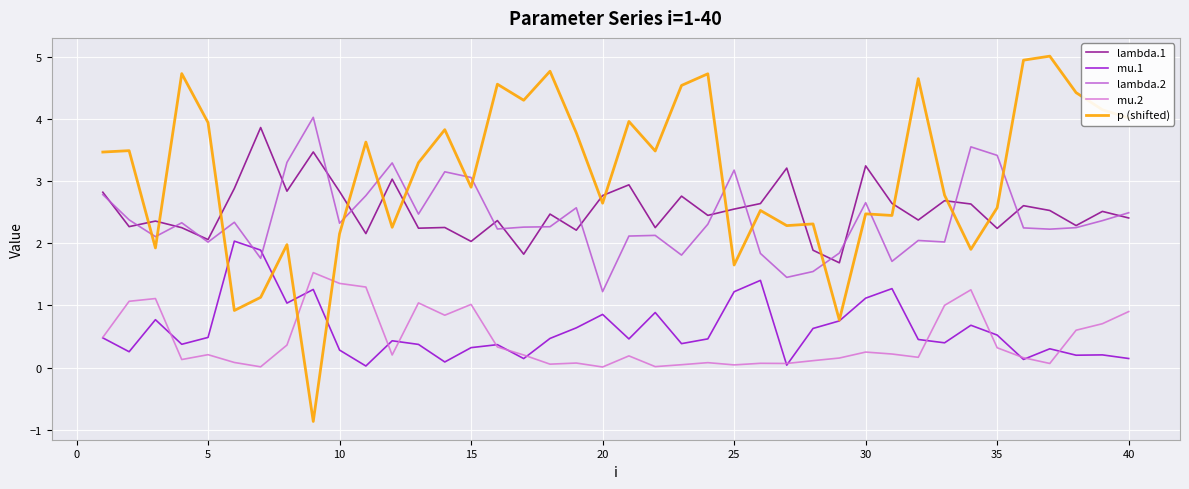

Which series has the largest total across all categories?

p (shifted)